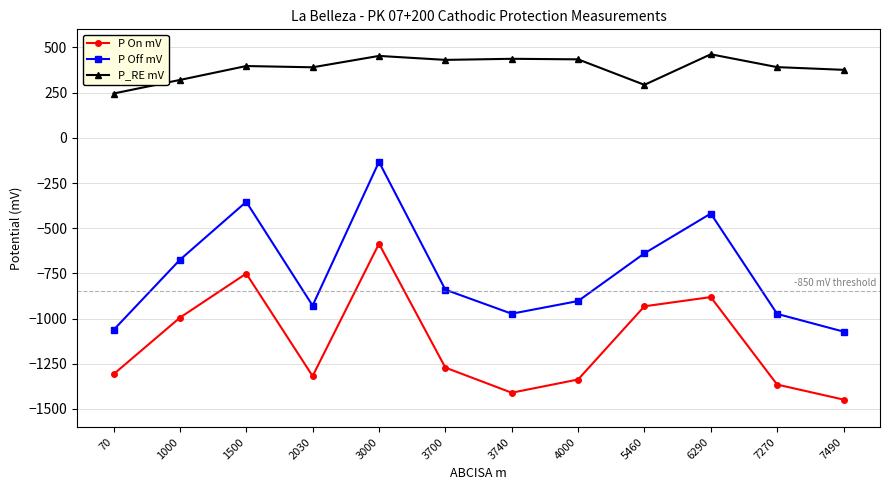

What is the value of the P On mV point at the 4th from the left?

-1318